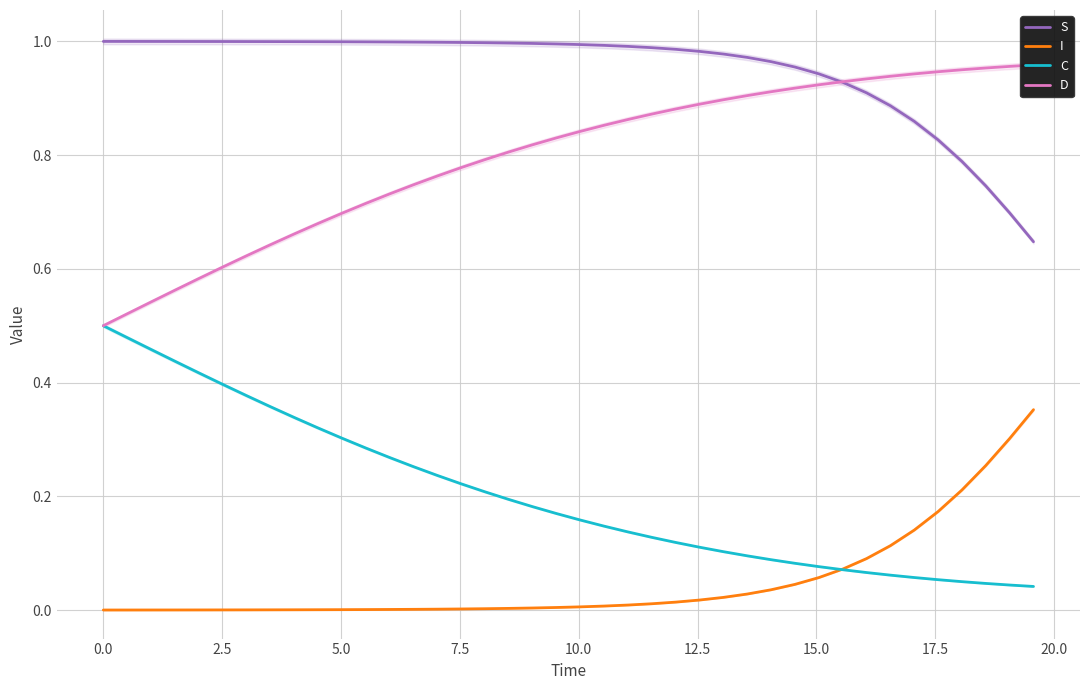

True or false: S and I cross at least once.

False